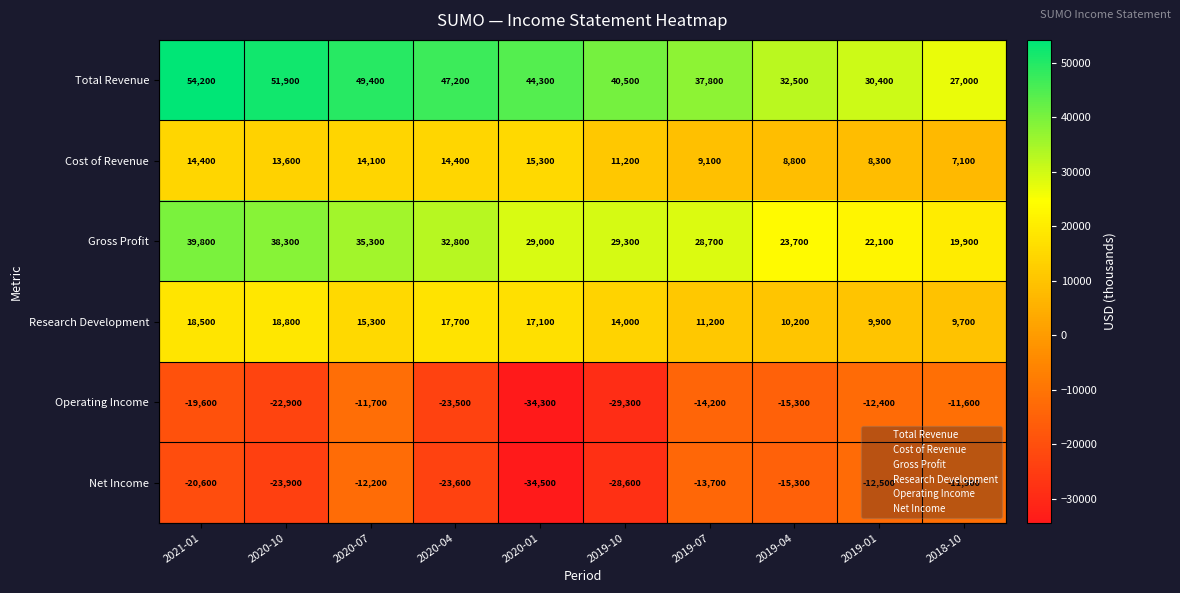

True or false: Research Development has a value of 33546 at 2020-10.

False